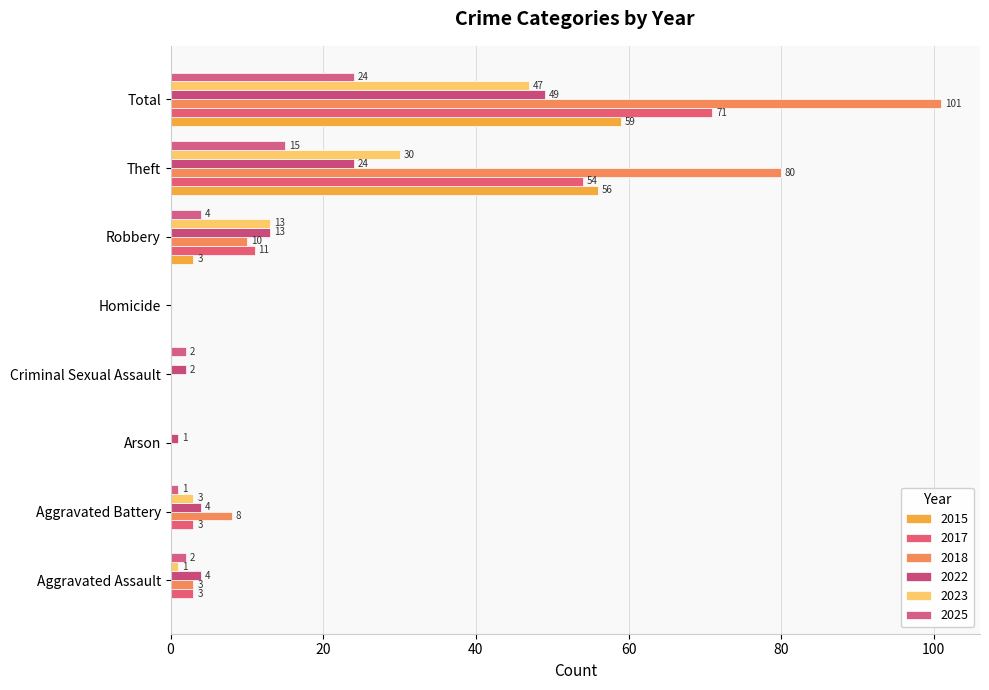

What is the average value of the 2017 series?

18